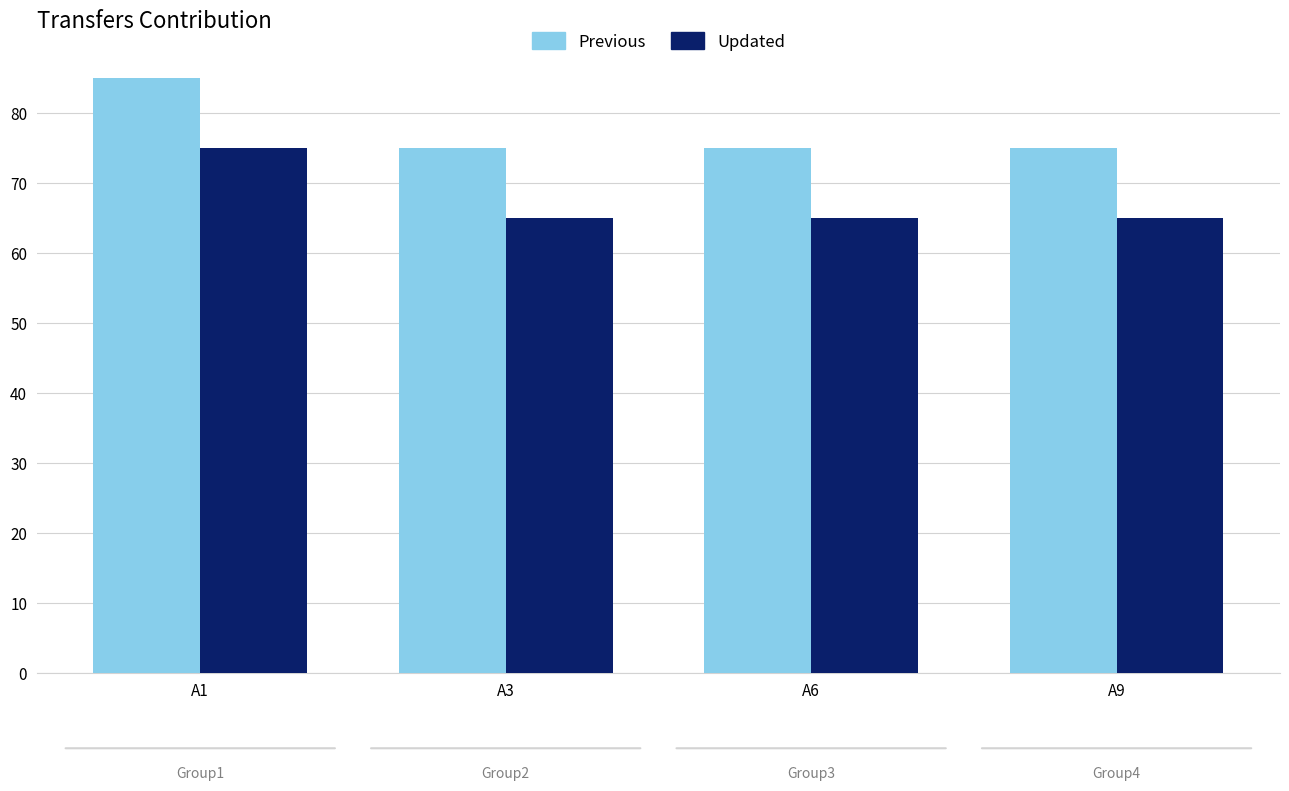

Which category has the highest value across all series?

A1